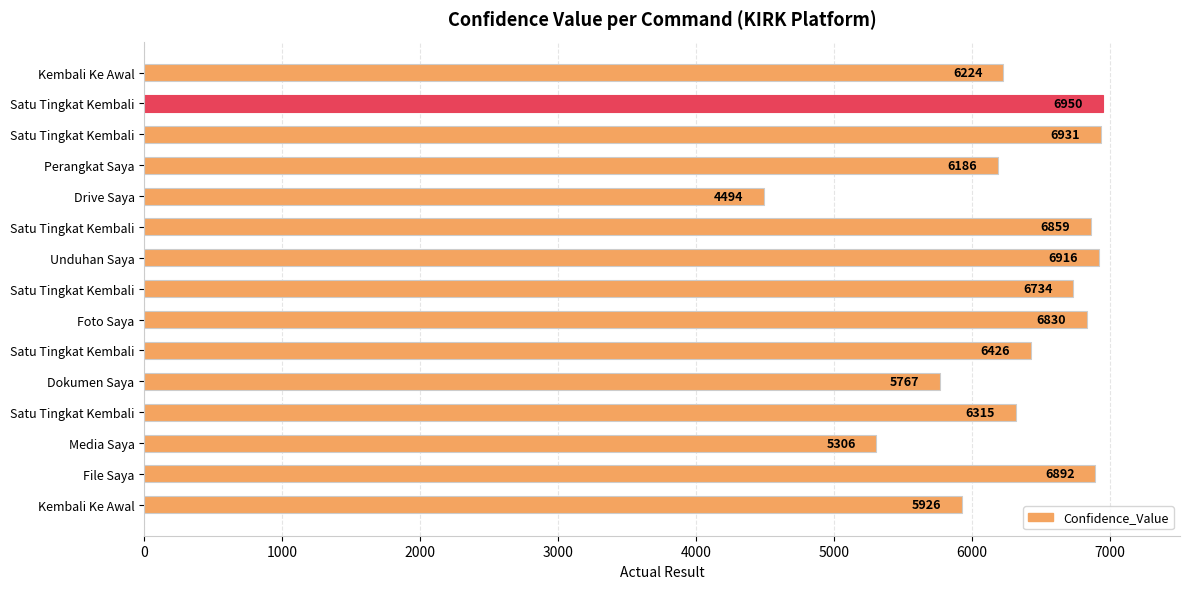

Are the bars grouped side by side (vs. stacked)?

No